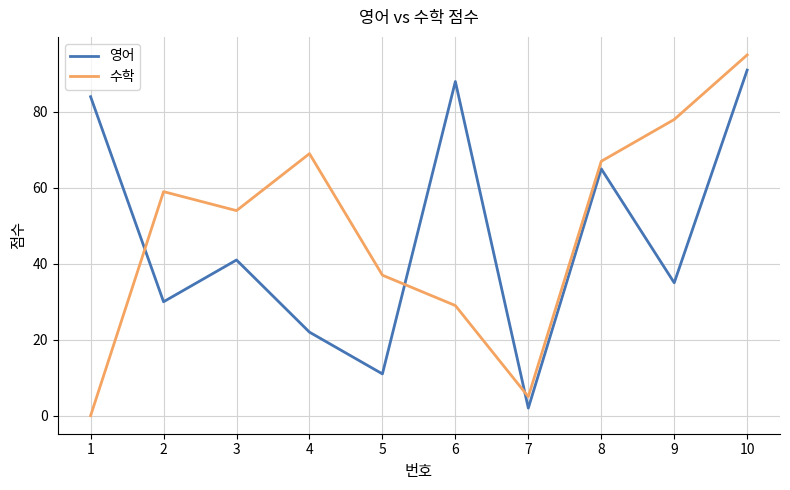

List the series in order of their overall mean, lowest first.

영어, 수학